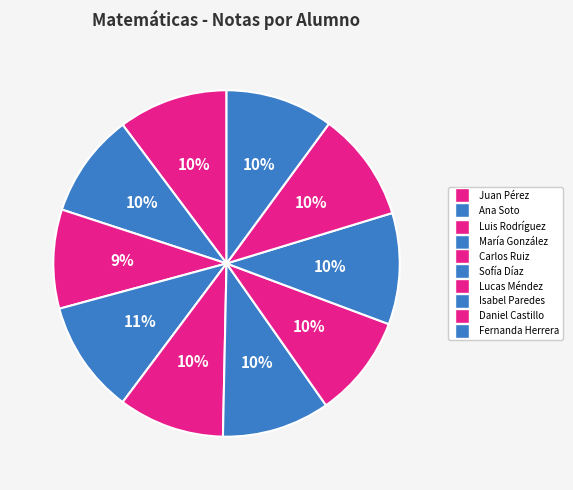

What is the ratio of the value at Fernanda Herrera to the value at Sofía Díaz?

1.0